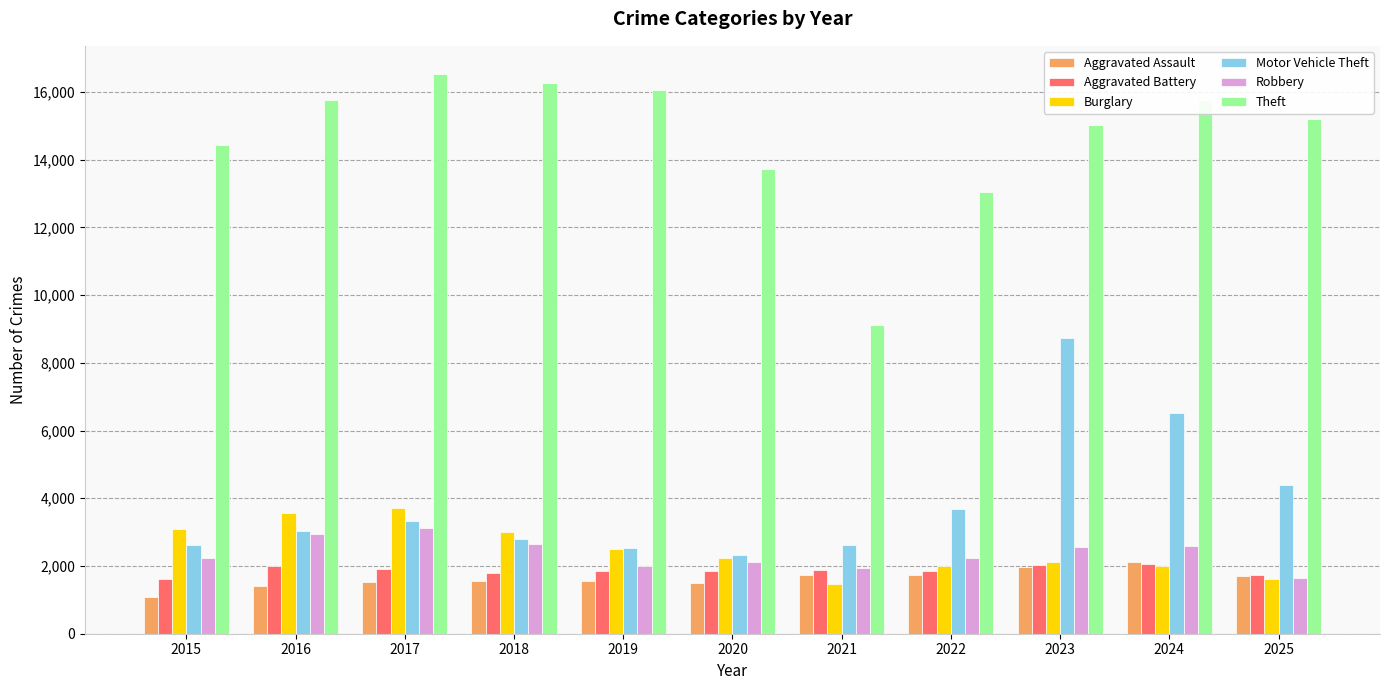

Is it true that Robbery equals 2652 at 2018?

True